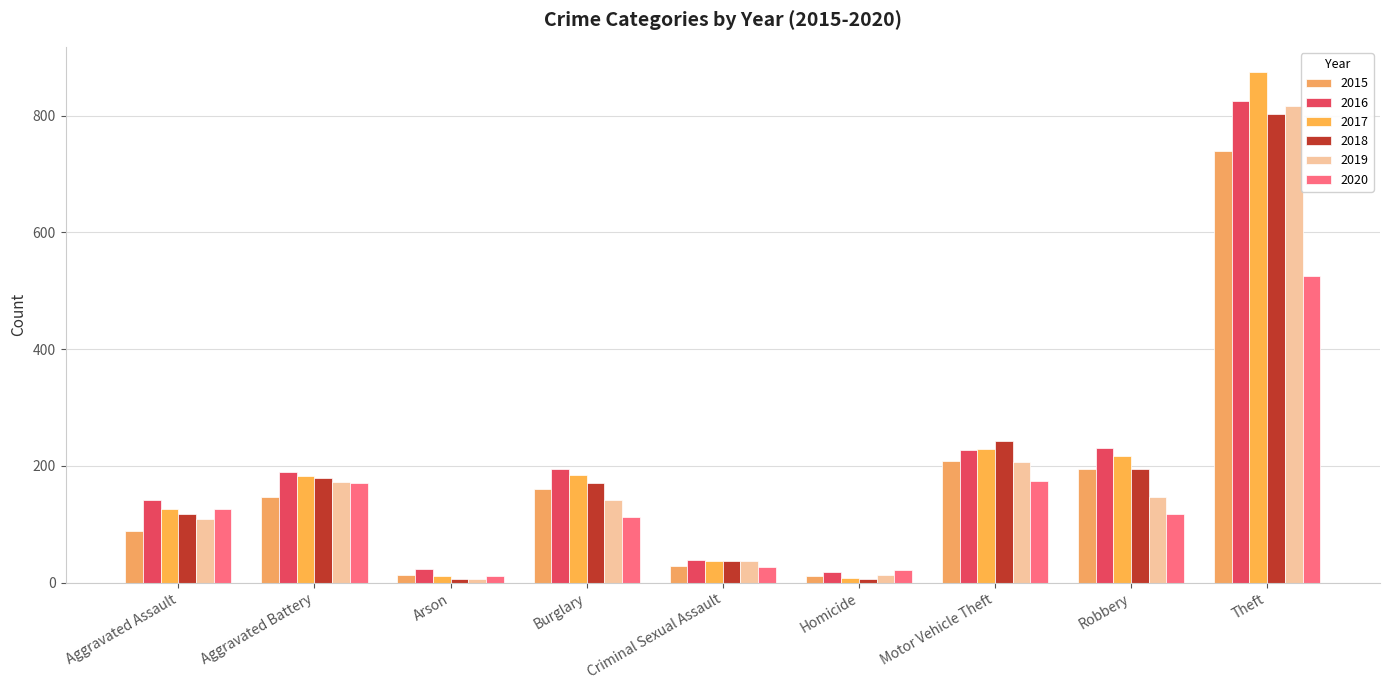

What is the value of the 2020 bar at the 1st from the left?

127